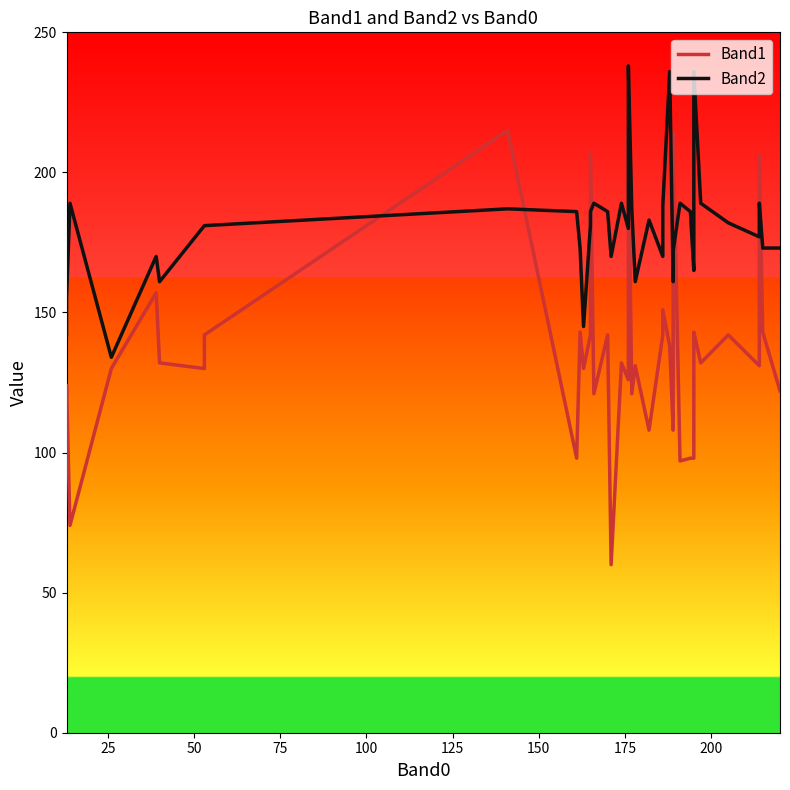

How many values in the Band1 series are below 132?

20